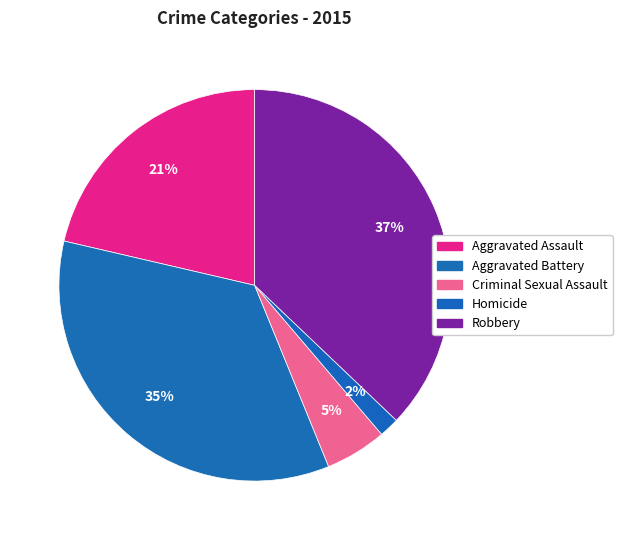

How many segments does this pie chart have?

5